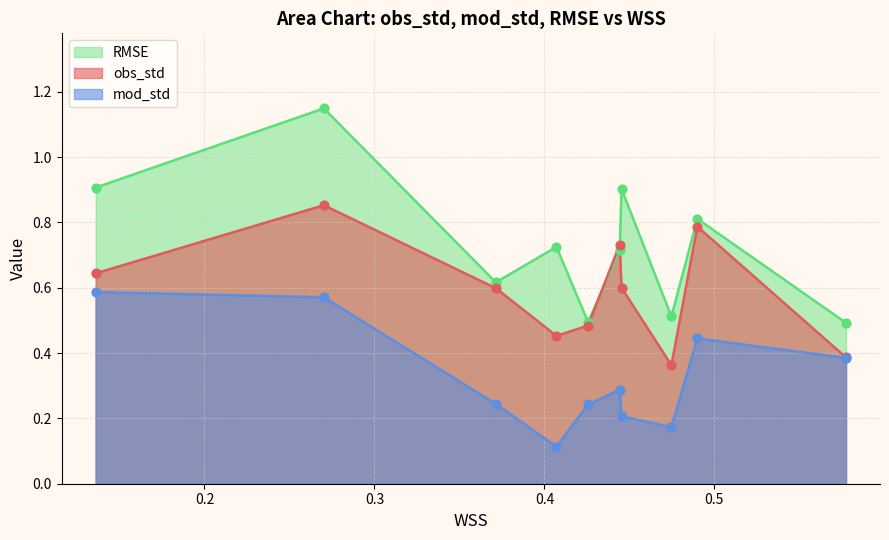

Which series has the largest total across all categories?

RMSE